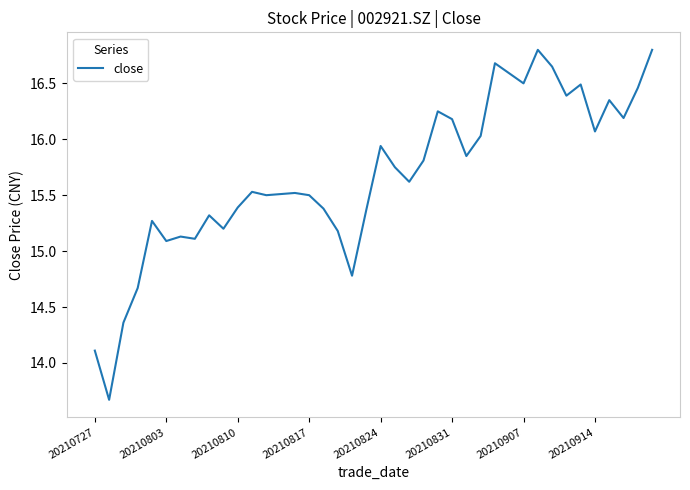

What is the minimum value shown in the chart?

13.7